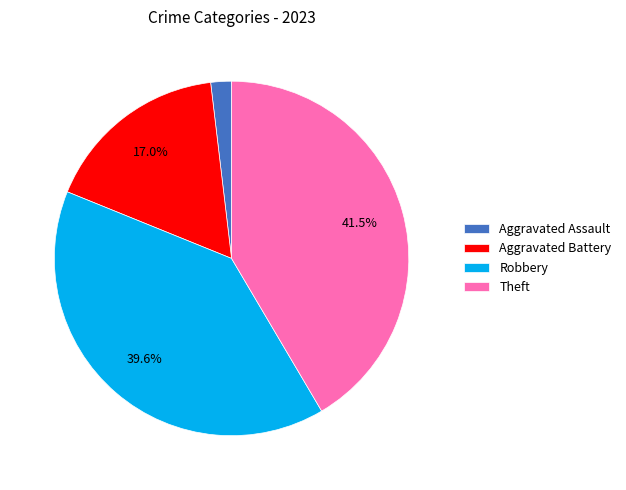

Which slice is the largest?

Theft